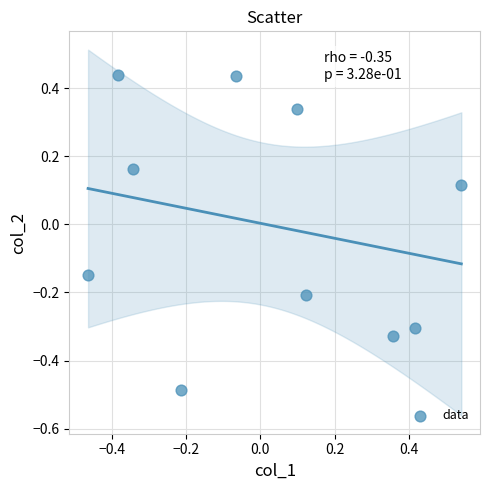

What is the range of X values (max minus min)?

1.0